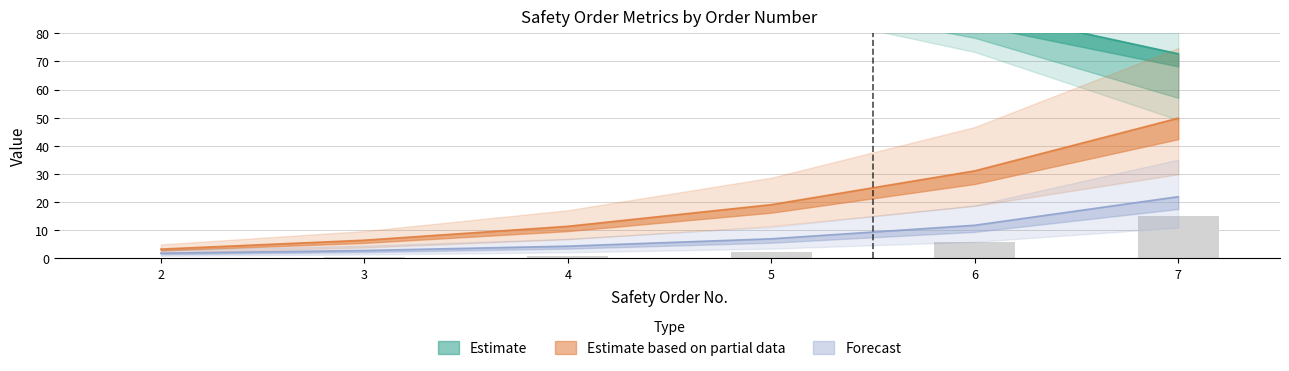

Reading left to right, transcribe all the data shown in this chart.

Deviation, %: 3.3	6.5	11.4	19.1	31.1	49.9
Quantity: 0.2	0.4	1.0	2.4	6.0	15.0
Price $: 111.6	109.0	104.9	98.5	88.4	72.8
Average Price $: 1.9	2.8	4.4	7.0	11.8	22.0